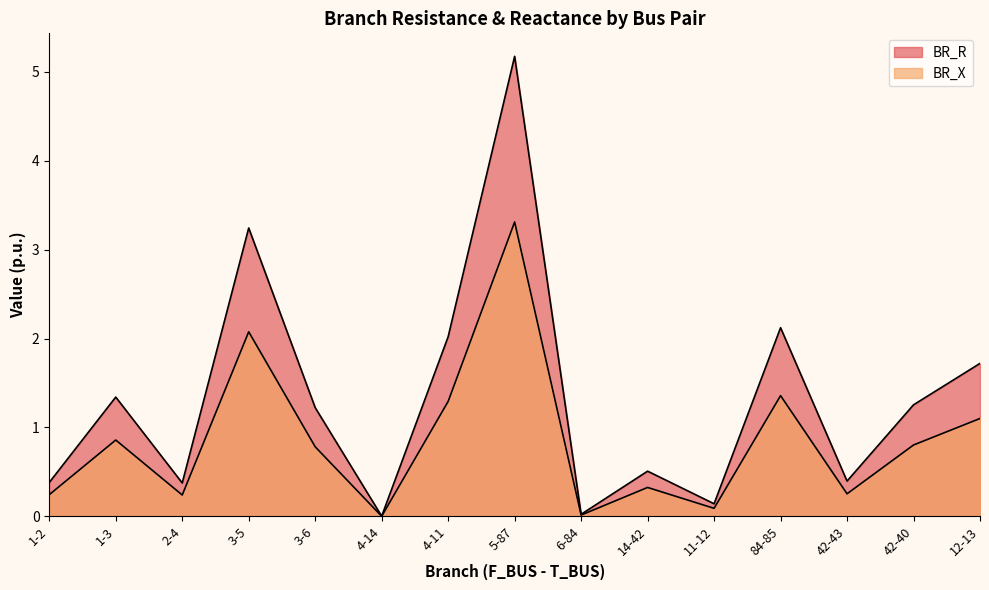

At which category does BR_R reach its first local peak?

1-3